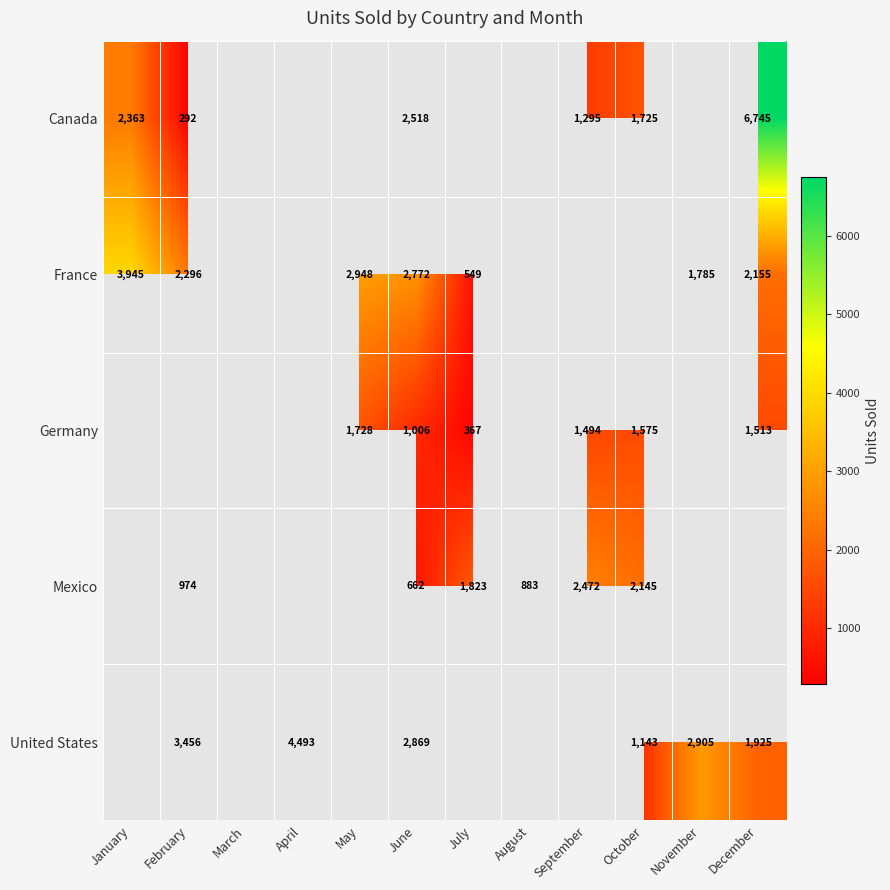

Is it true that Canada equals 2528.1 at October?

False